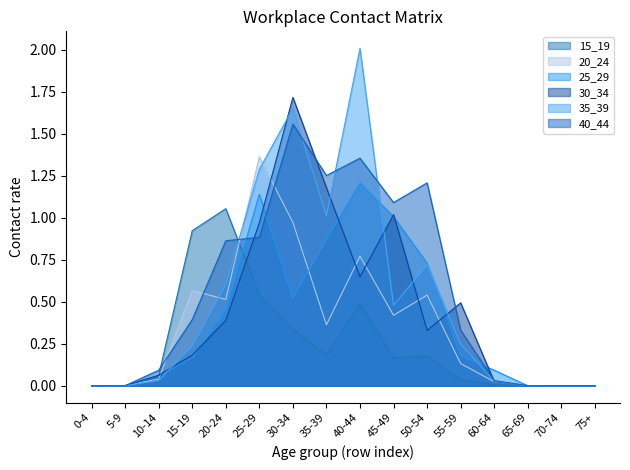

What is the label of the 16th point from the right?

0-4